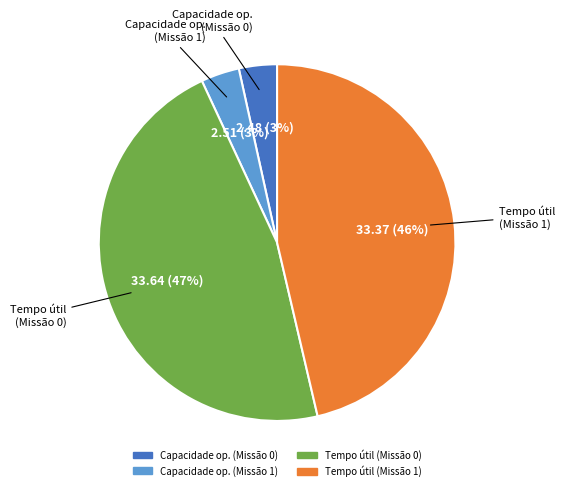

To the nearest percent, what is the average slice percentage?

25%